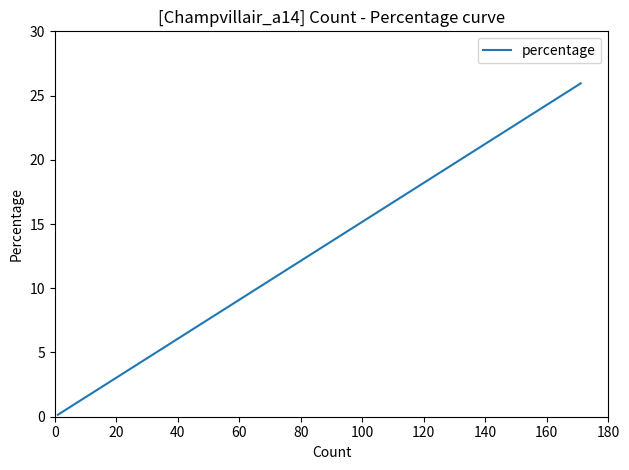

Does the chart display data point markers on the line(s)?

No